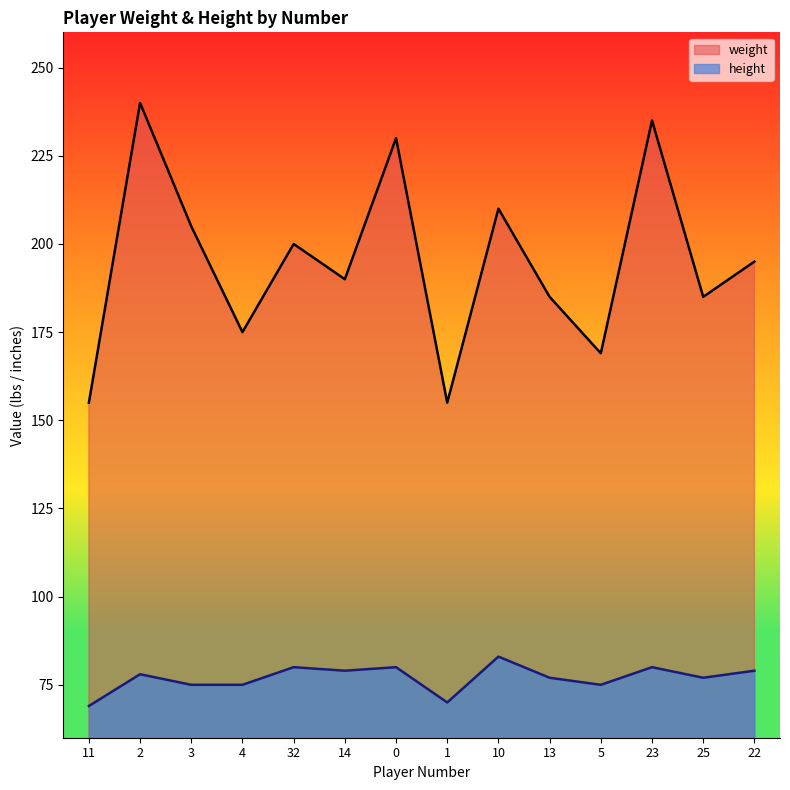

Reading left to right, list all the values displayed in this chart.

weight: 11=155	2=240	3=205	4=175	32=200	14=190	0=230	1=155	10=210	13=185	5=169	23=235	25=185	22=195
height: 11=69	2=78	3=75	4=75	32=80	14=79	0=80	1=70	10=83	13=77	5=75	23=80	25=77	22=79